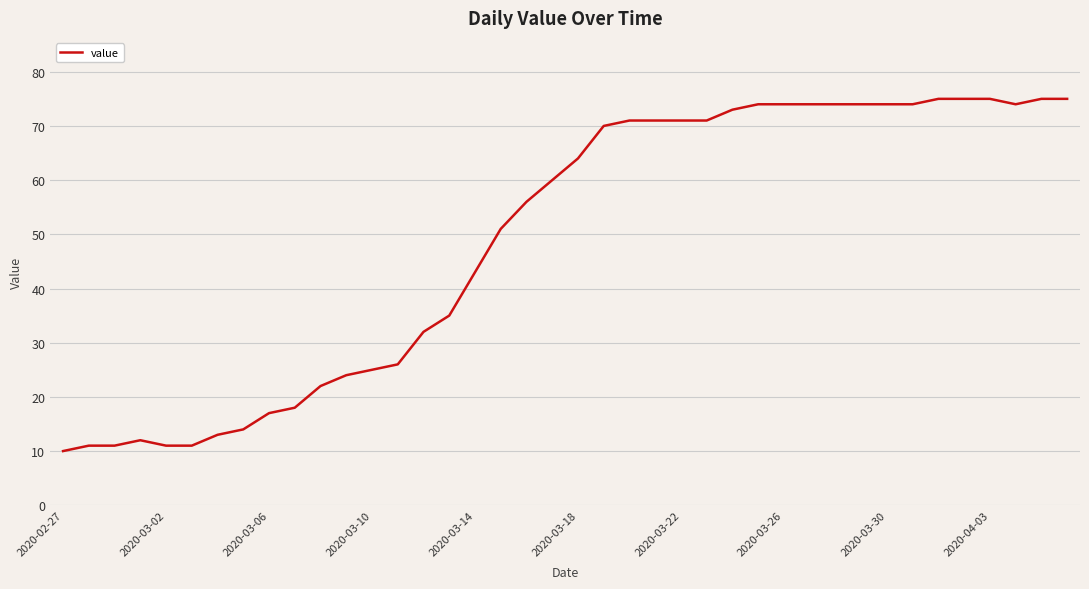

What is the difference between the maximum and minimum values?

65